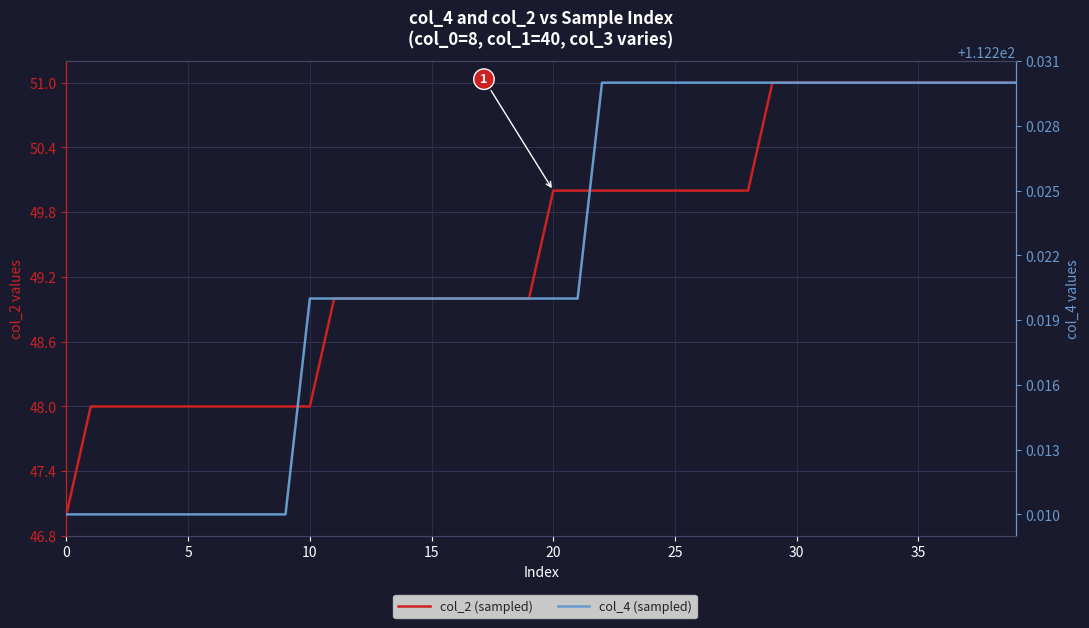

True or false: col_2 (sampled) has more than 0 points higher than both neighbors.

False